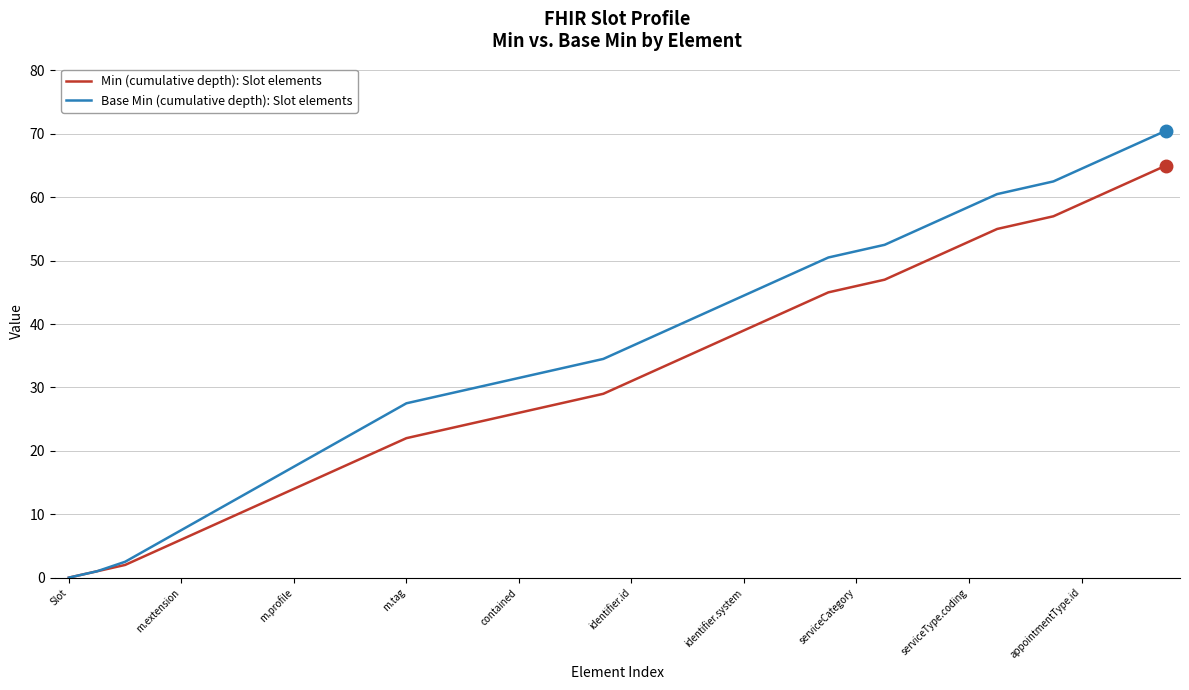

Which series has the largest total across all categories?

Base Min (cumulative depth): Slot elements